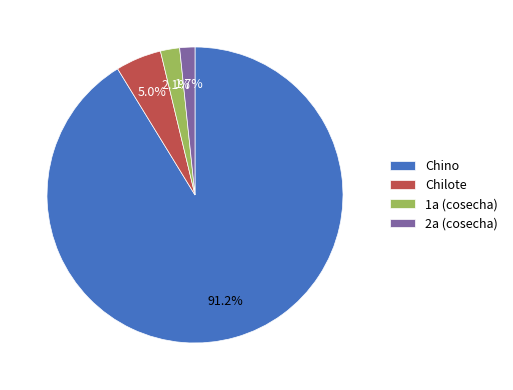

What is the largest slice in the pie chart?

Chino